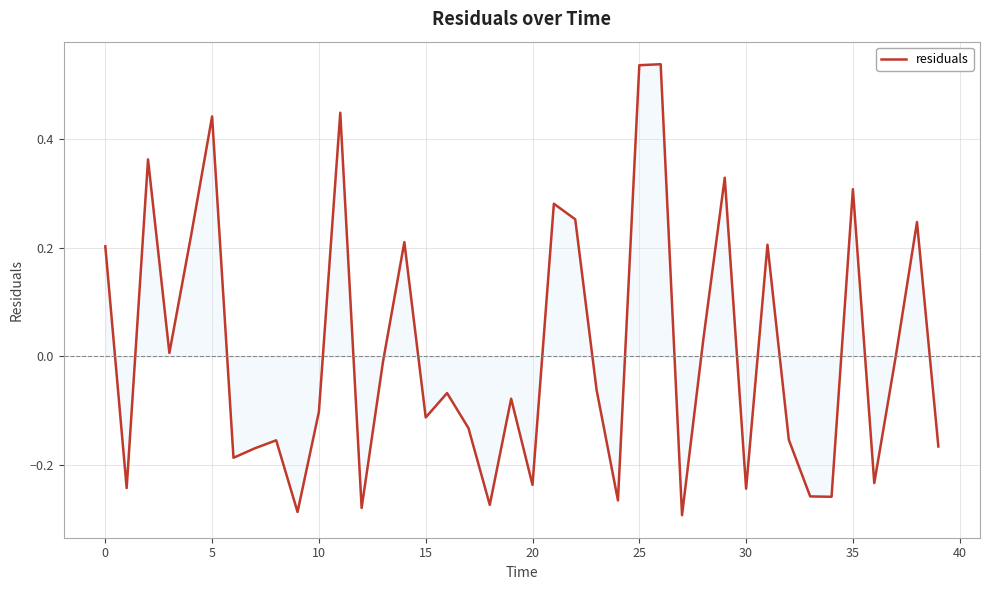

Which category has the lowest value across all series?

27